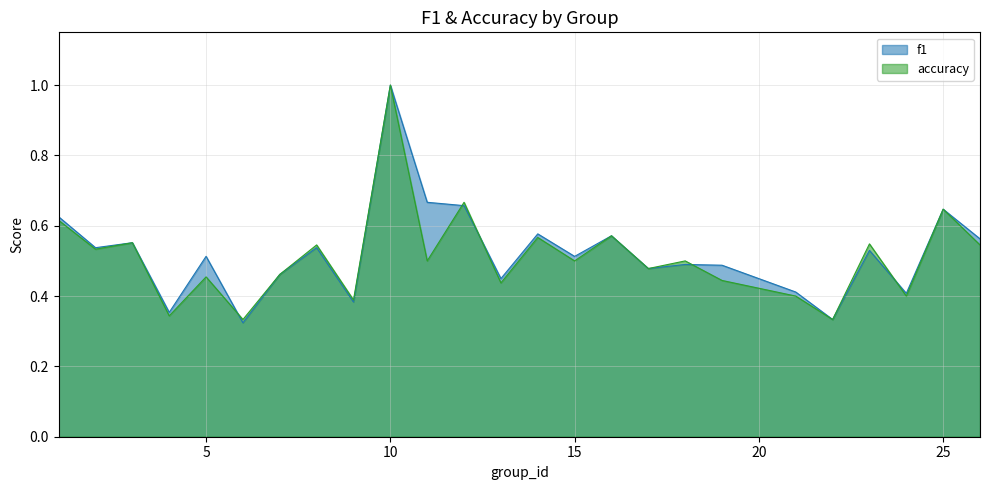

How many intersections are there between accuracy and f1?

5